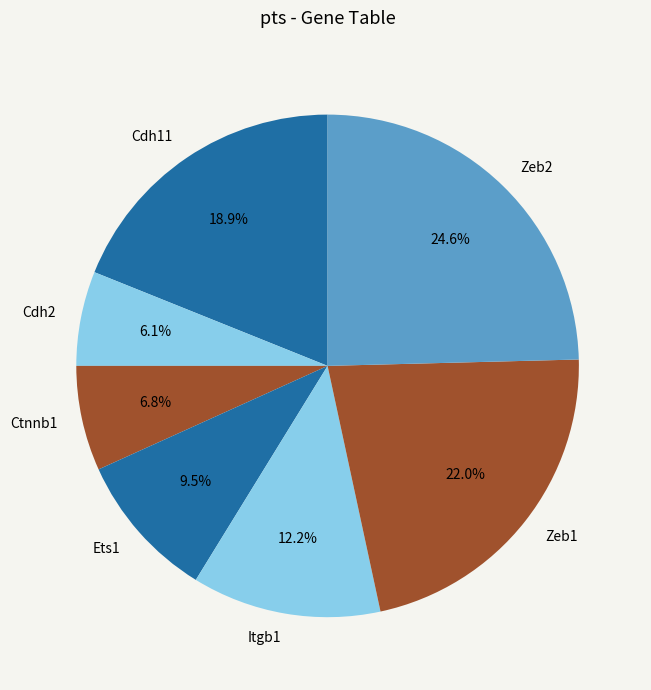

To the nearest percent, what portion does Zeb1 represent?

22%